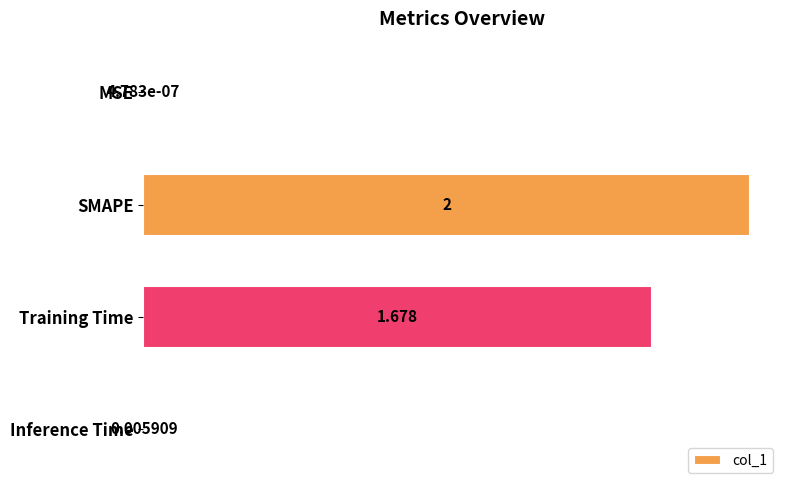

Where is the data nearest to the value 1?

Training Time